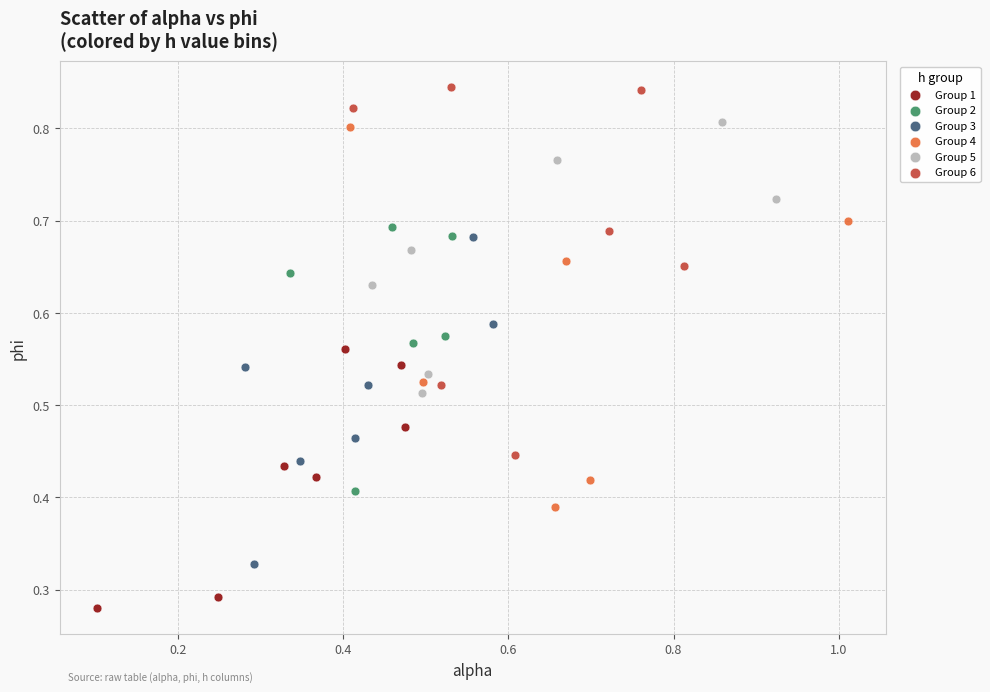

Which series contains the highest Y value?

Group 6